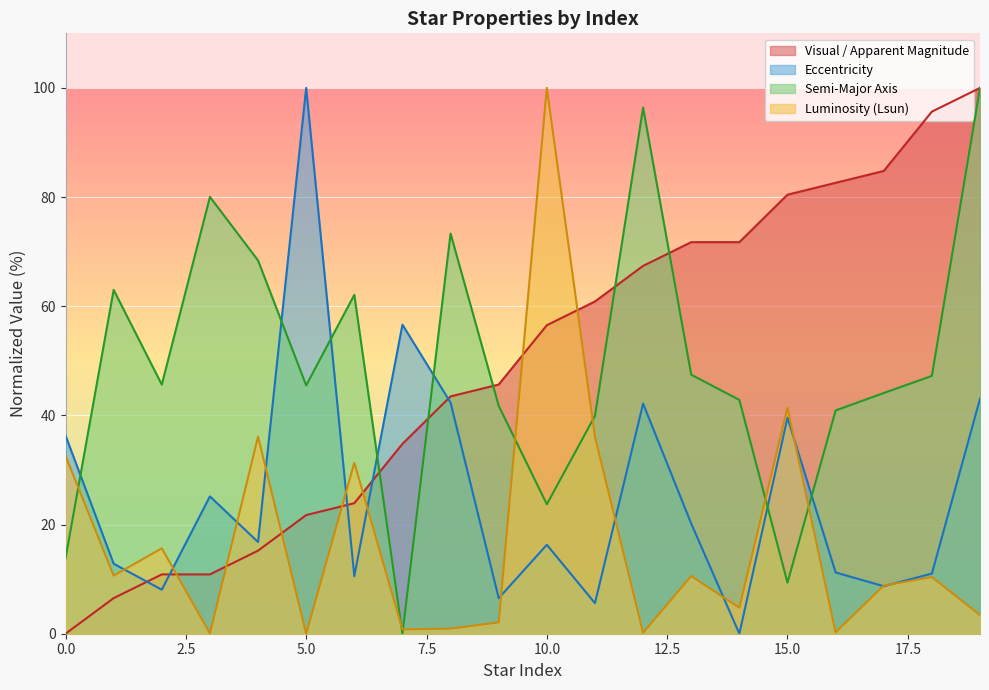

Which has a higher value, 18 or 9?

18